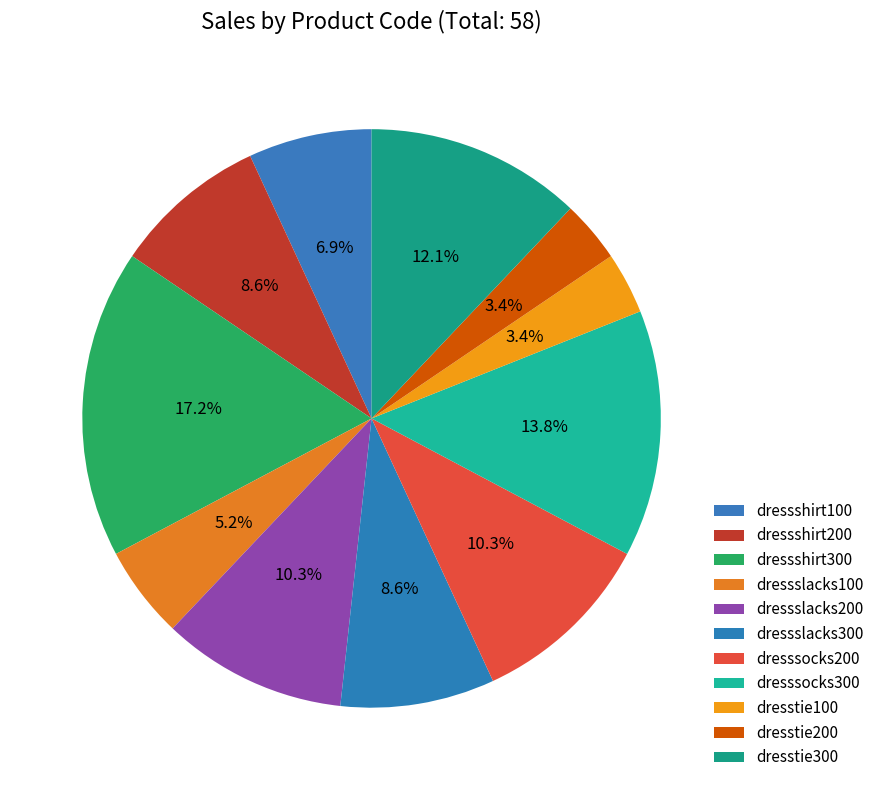

To the nearest percent, what is the difference between the dressshirt200 and dresssocks200 slice percentages?

2%